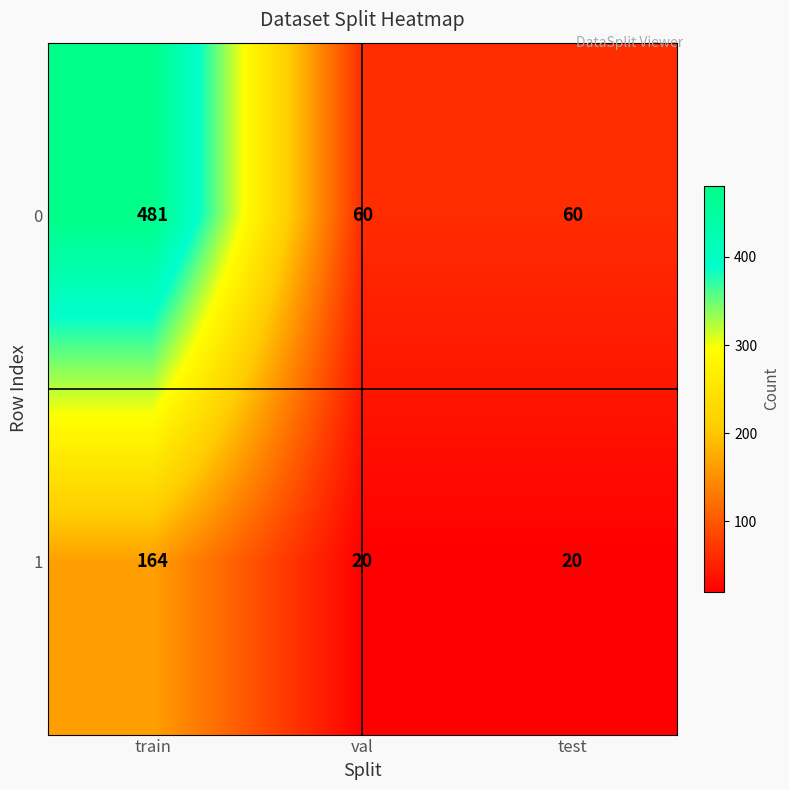

Which series has the largest range (max minus min)?

0